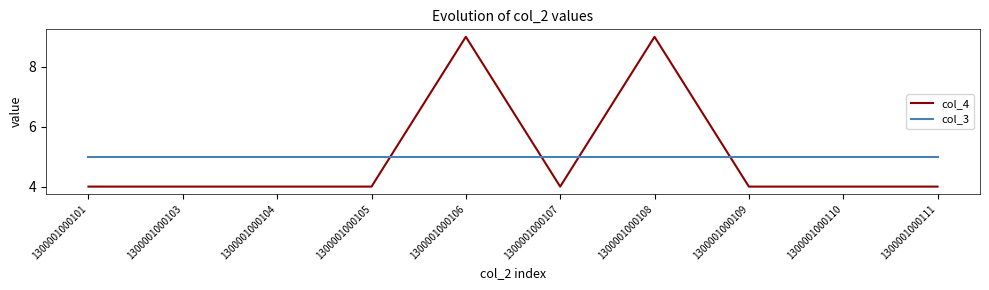

True or false: col_4 has a value of 4 at 1300001000104.

True